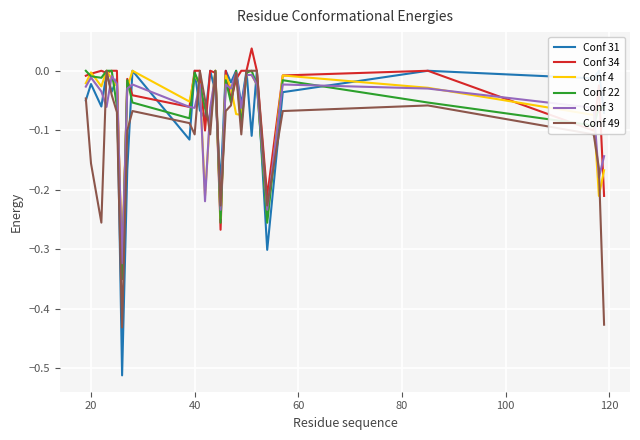

Is it true that Conf 3 equals -0.0 at 14?

False